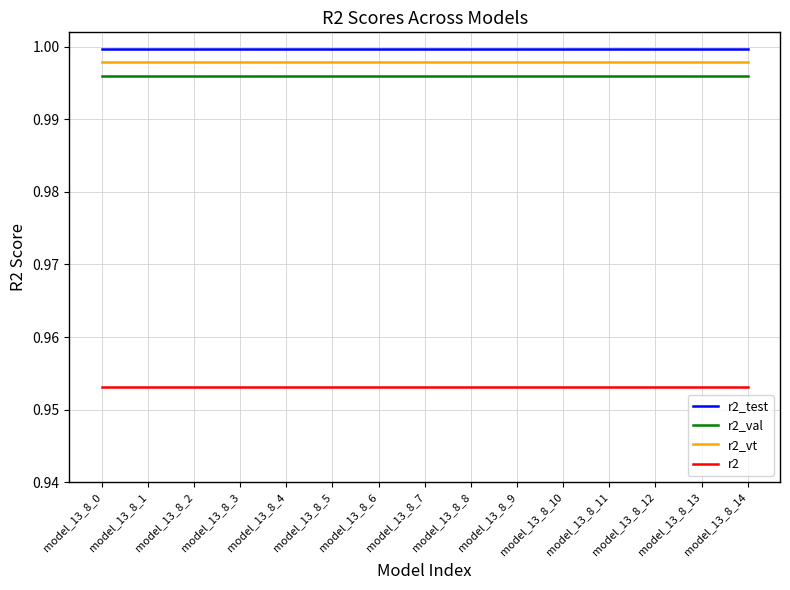

True or false: r2_test has a value of 1.0 at model_13_8_6.

True